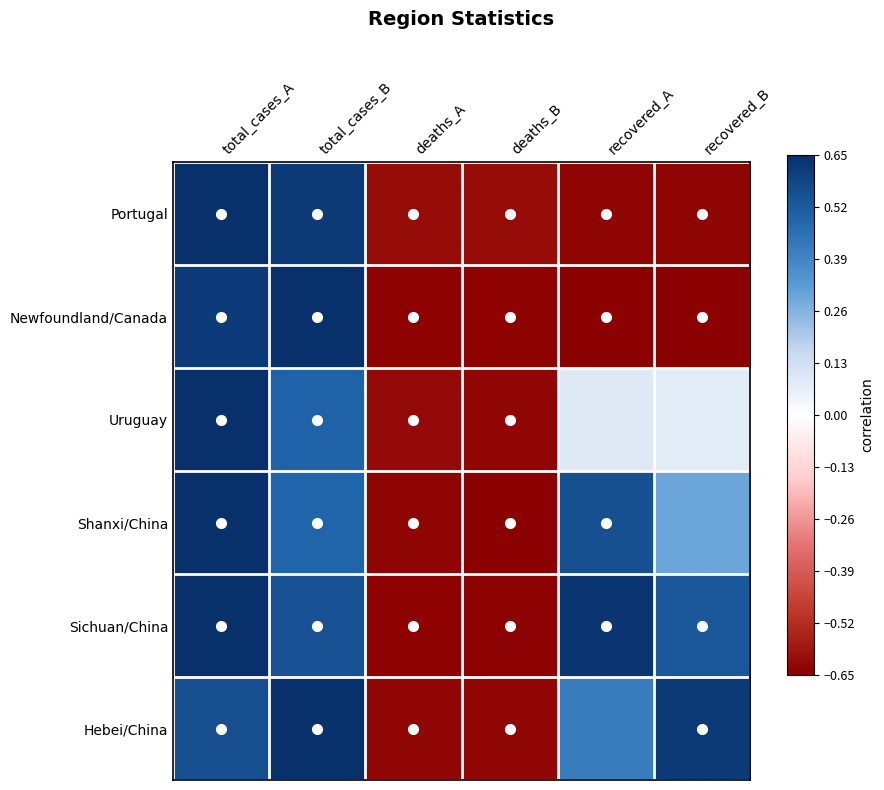

What is the spread (max minus min) of values at total_cases_A?

0.1